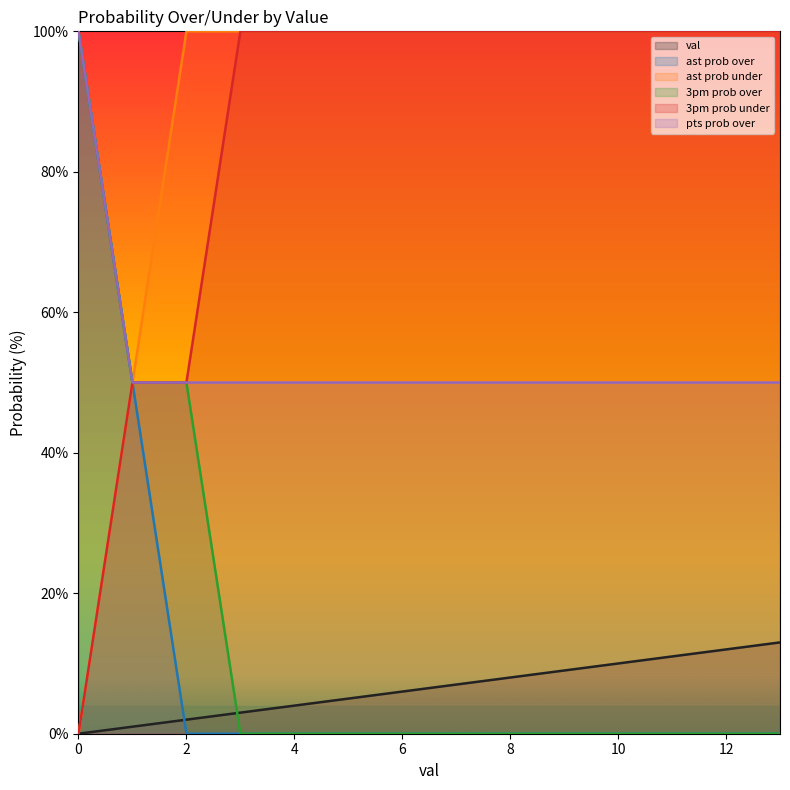

What is the sum of the pts prob over values at 10 and 1?

100